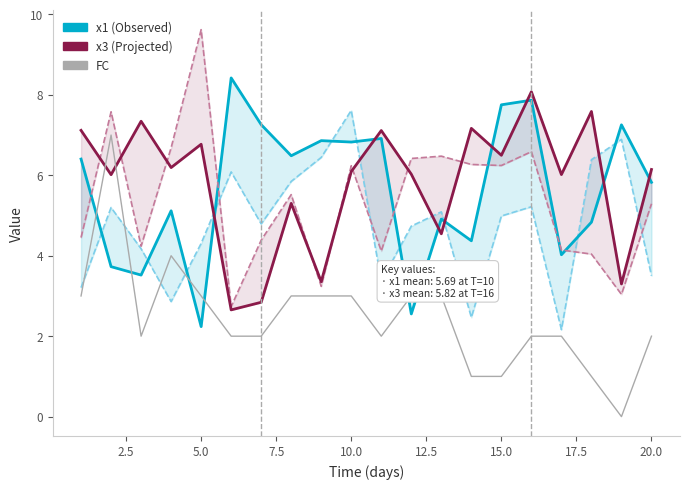

True or false: x2 has more than 2 interior local peaks.

True